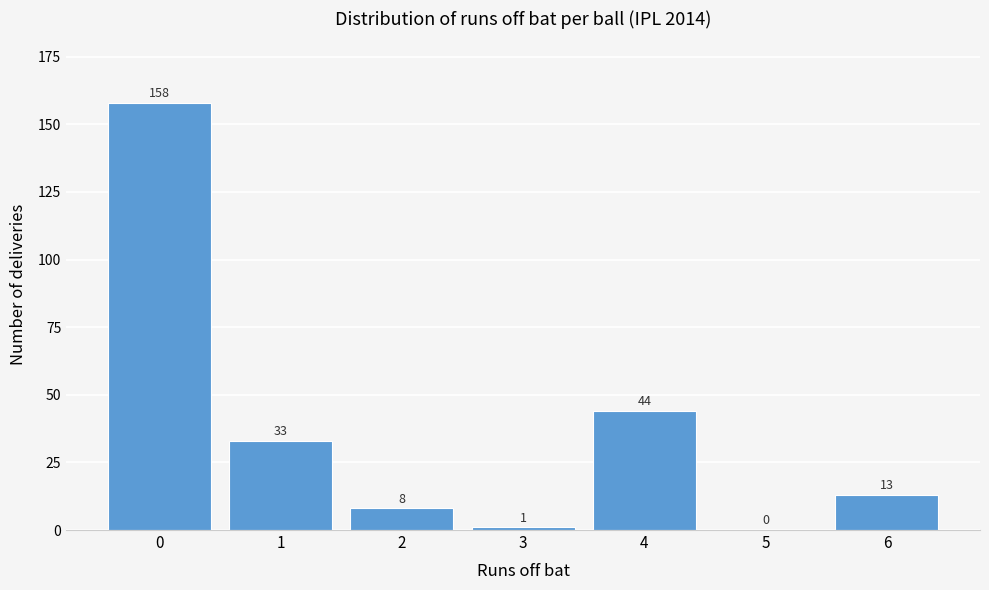

Reading left to right, list all the values displayed in this chart.

0=158	1=33	2=8	3=1	4=44	5=0	6=13